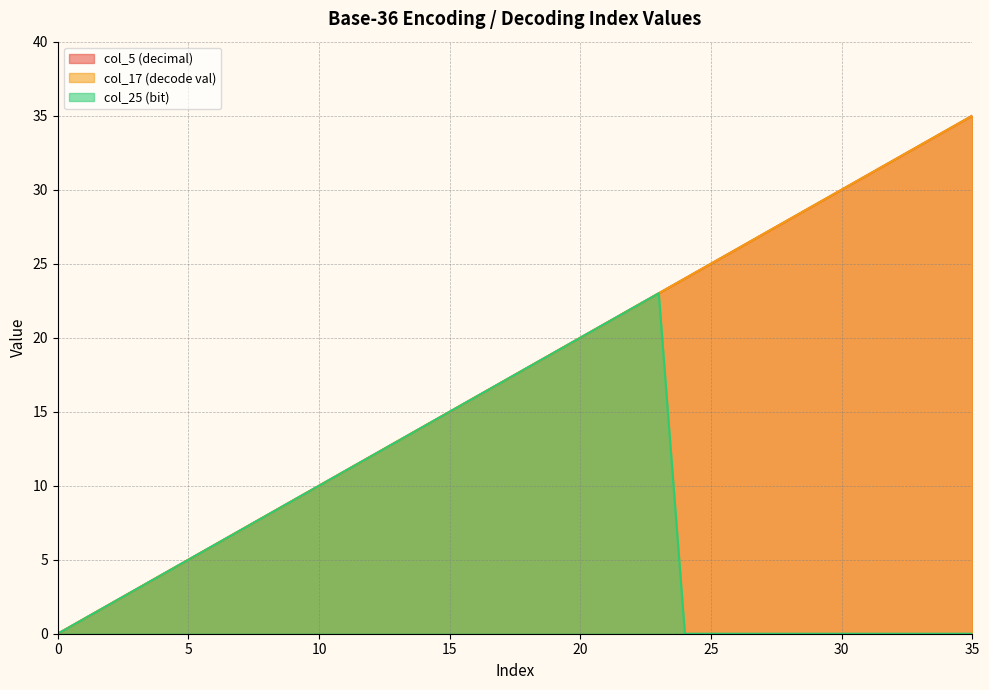

What is the value of the col_5 (decimal) point at the 16th from the left?

15